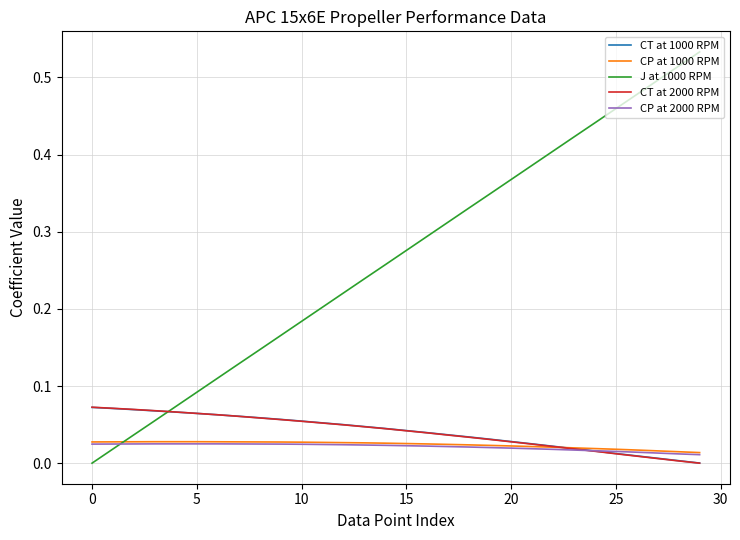

Which series has the widest spread of values?

J at 1000 RPM